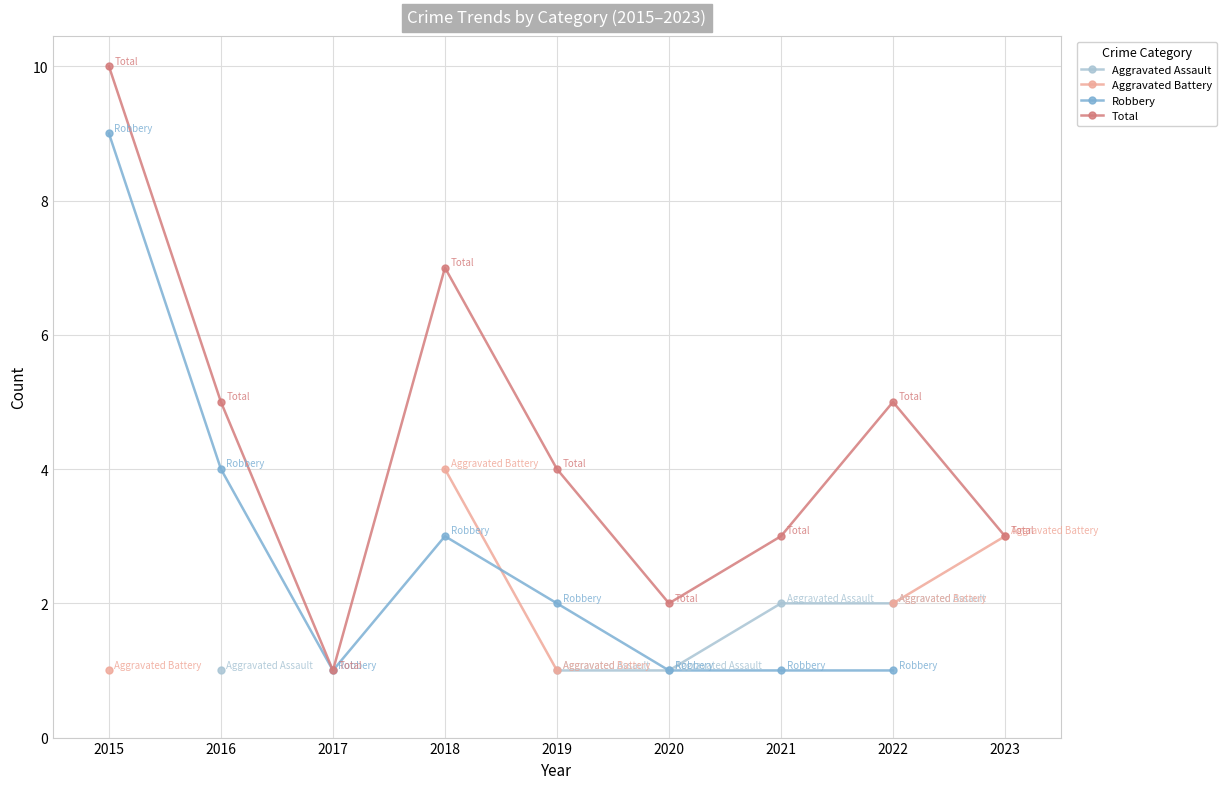

Which category has the lowest value across all series?

2016